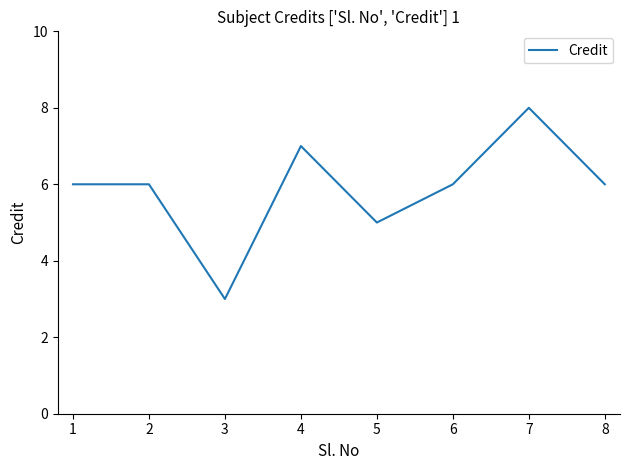

The value at 3 is 3. True or false?

True